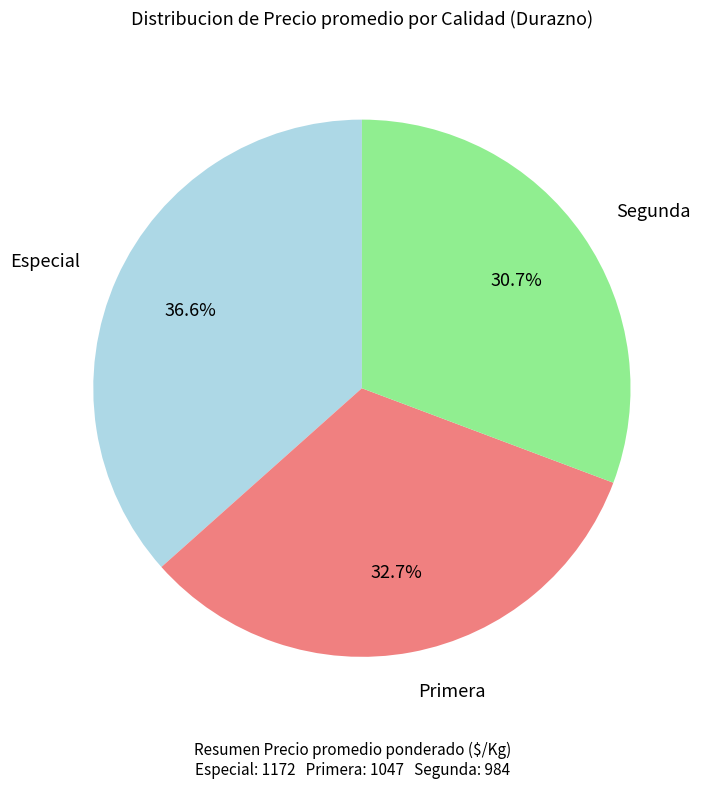

Is there a majority slice in this chart?

No